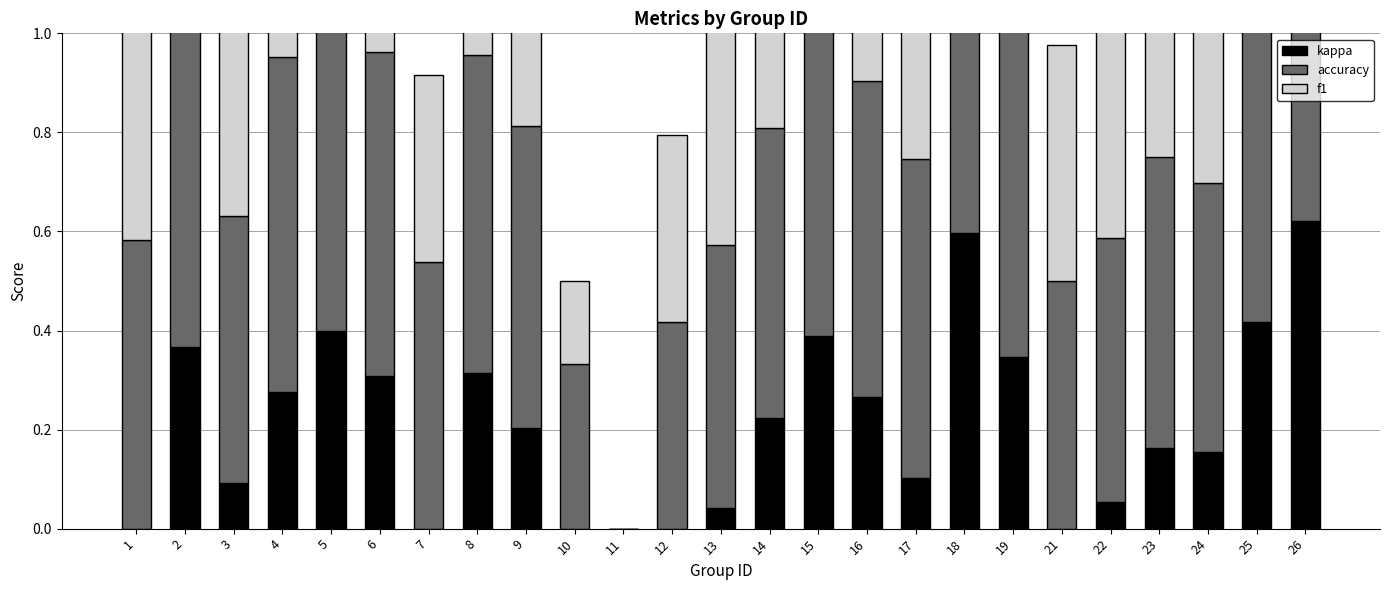

Reading left to right, extract all data points from this chart.

kappa: 0.0	0.4	0.1	0.3	0.4	0.3	0.0	0.3	0.2	0.0	0.0	0.0	0.0	0.2	0.4	0.3	0.1	0.6	0.3	0.0	0.1	0.2	0.2	0.4	0.6
accuracy: 0.6	0.7	0.5	0.7	0.8	0.7	0.5	0.6	0.6	0.3	0.0	0.4	0.5	0.6	0.7	0.6	0.6	0.8	0.8	0.5	0.5	0.6	0.5	0.8	0.8
f1: 0.6	0.7	0.5	0.7	0.8	0.6	0.4	0.6	0.6	0.2	0.0	0.4	0.5	0.6	0.7	0.6	0.6	0.8	0.8	0.5	0.5	0.6	0.5	0.8	0.8